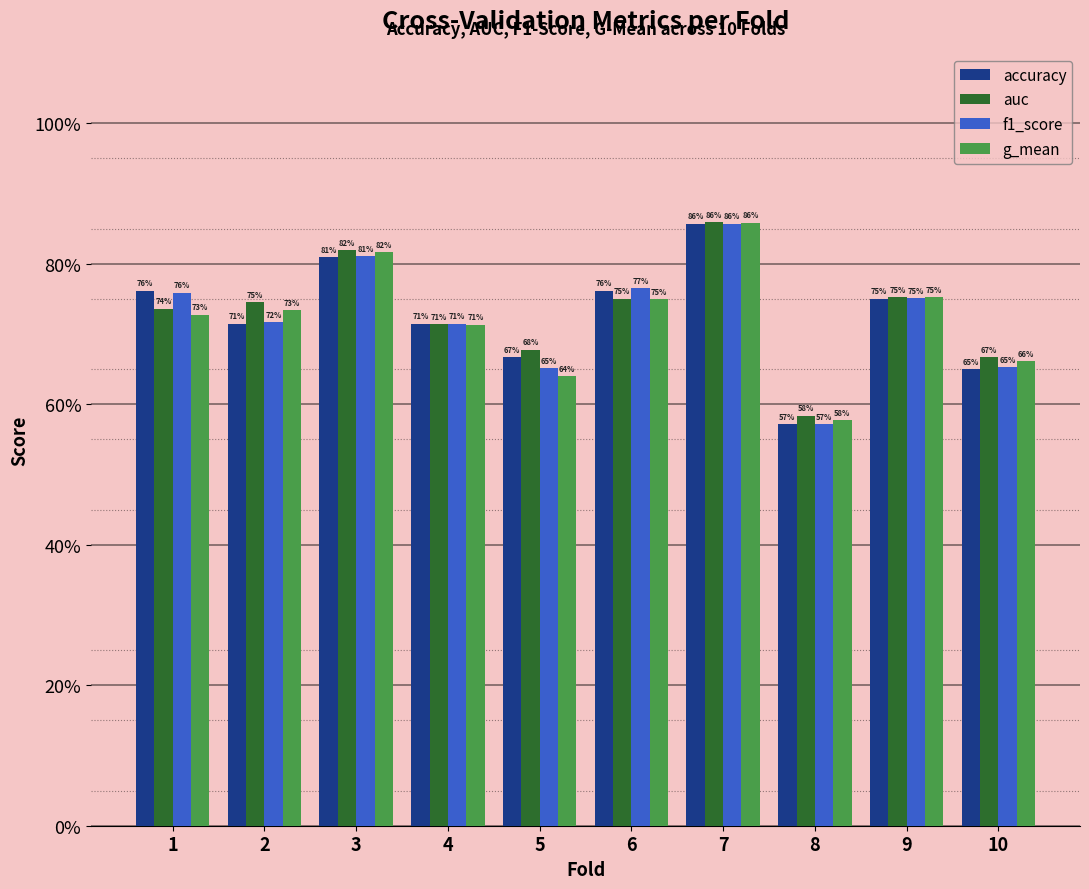

True or false: accuracy has a value of 0.9 at 7.

True